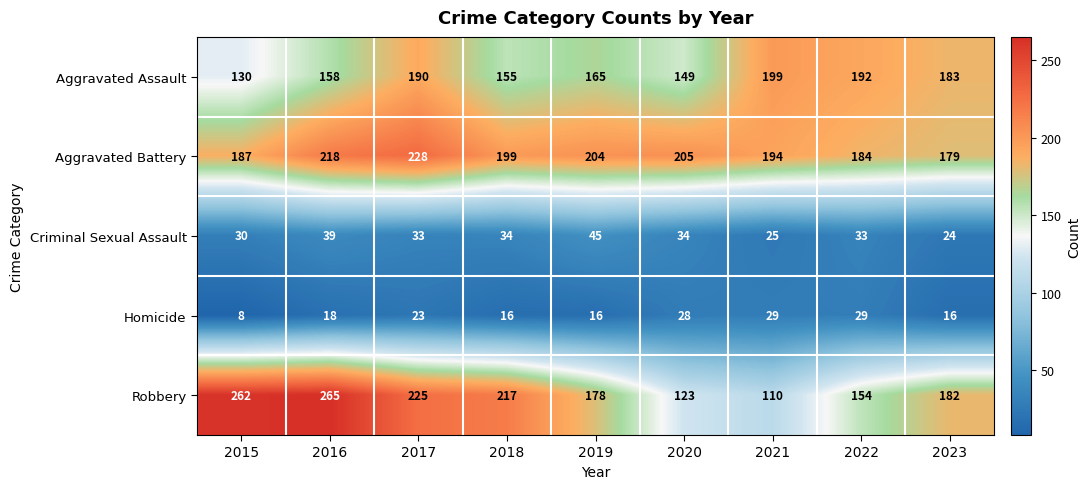

Is the value of Aggravated Assault at 2019 greater than the value of Homicide at 2022?

Yes